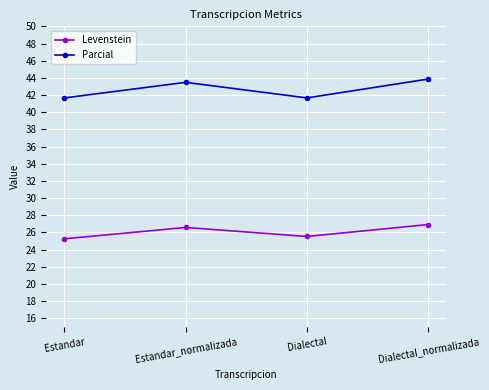

Which category has the highest value in the Parcial series?

Dialectal_normalizada